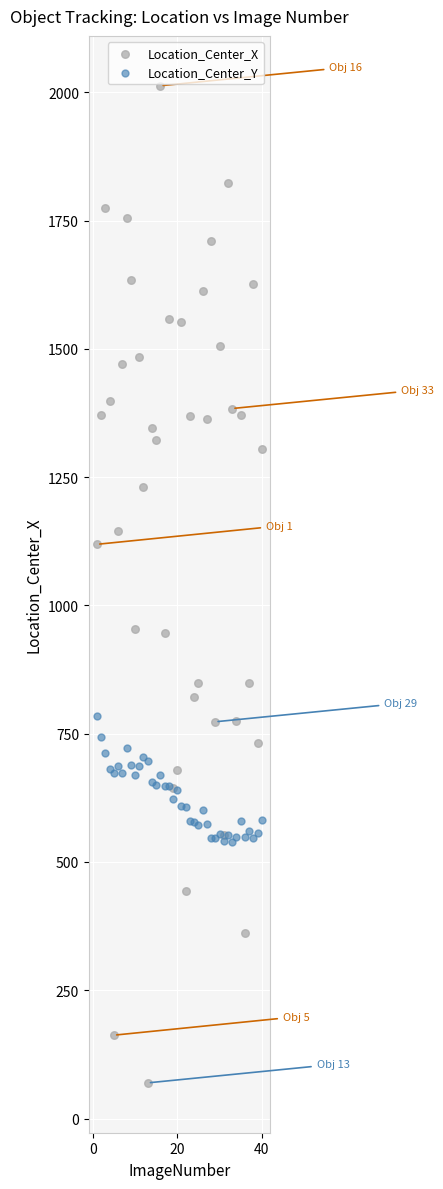

Which series contains the lowest Y value?

Location_Center_X